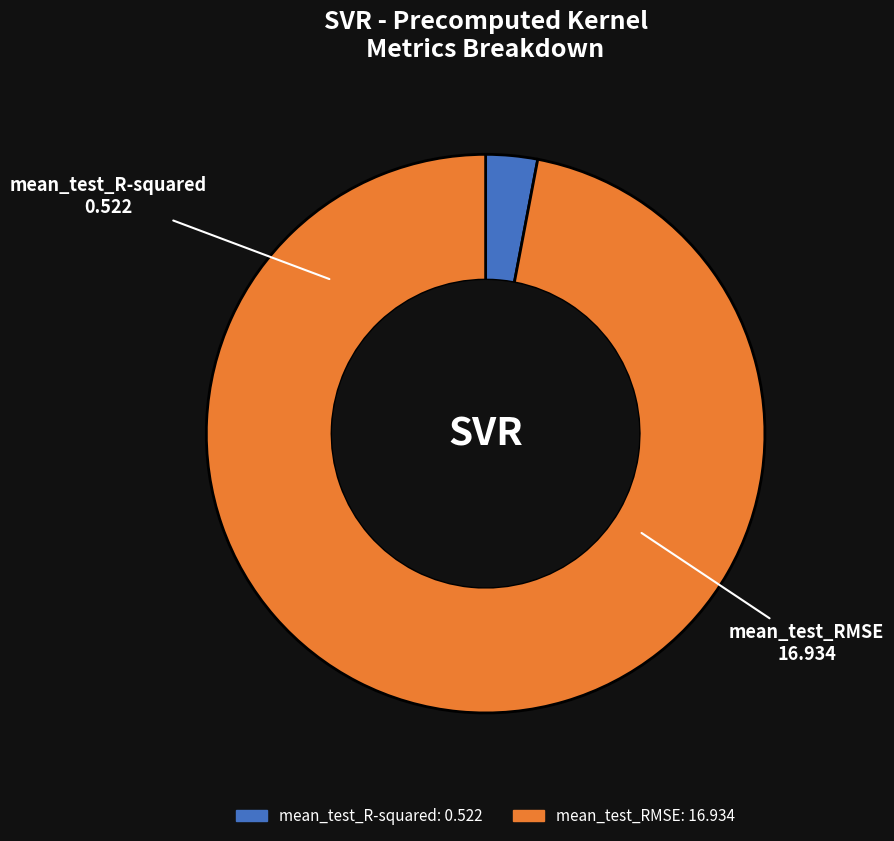

Which has a higher value, mean_test_RMSE or mean_test_R-squared?

mean_test_RMSE